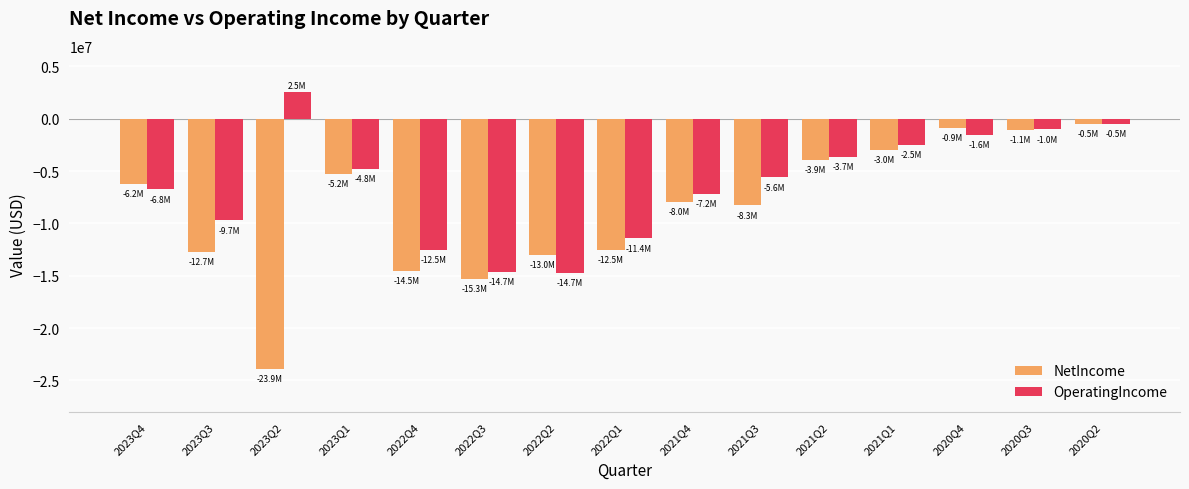

How many data points in OperatingIncome are less than -5606151?

7